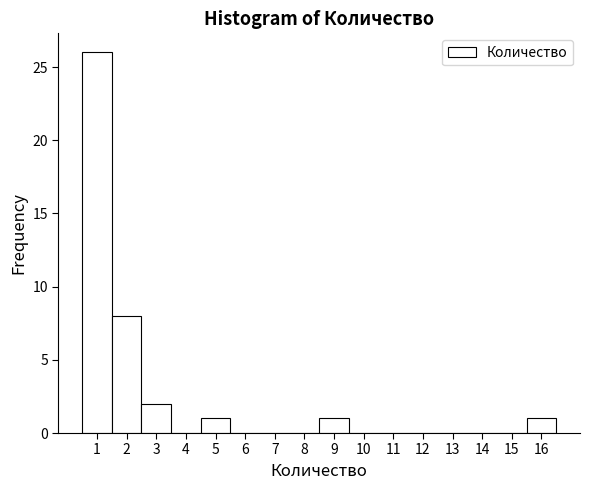

What is the height of the bar covering 15.5 to 16.5 on the x-axis? The values are not printed on the chart, so give them approximately, as read against the axis.

1